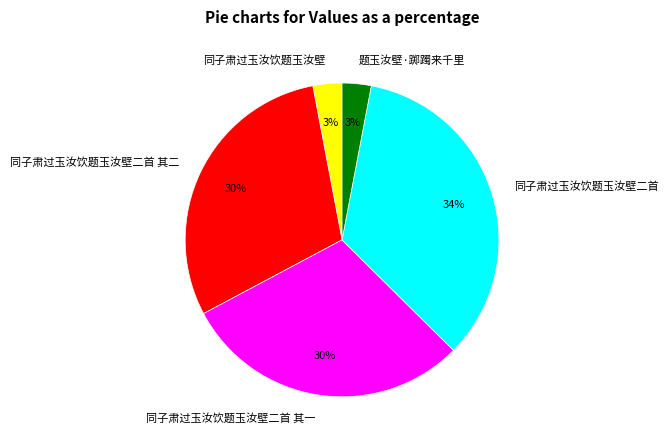

What is the largest slice in the pie chart?

同子肃过玉汝饮题玉汝壁二首